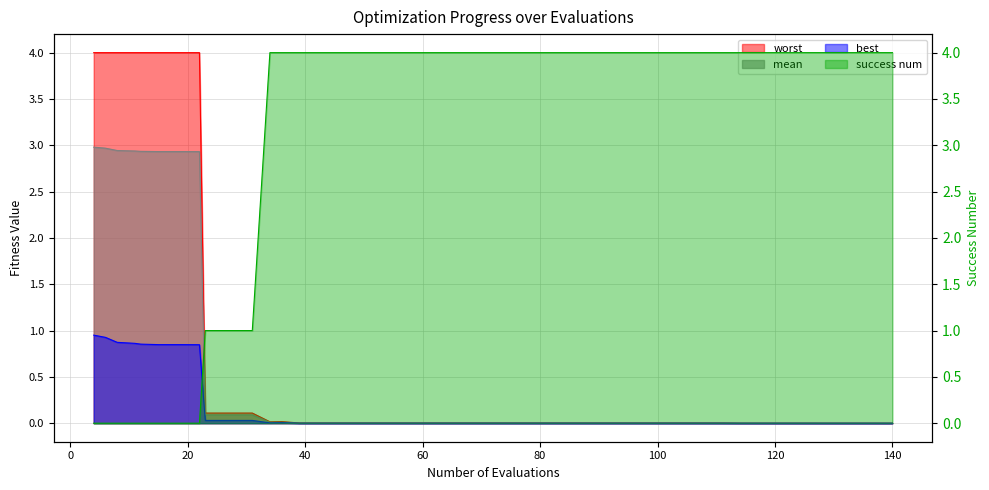

At which label does mean reach its peak?

4